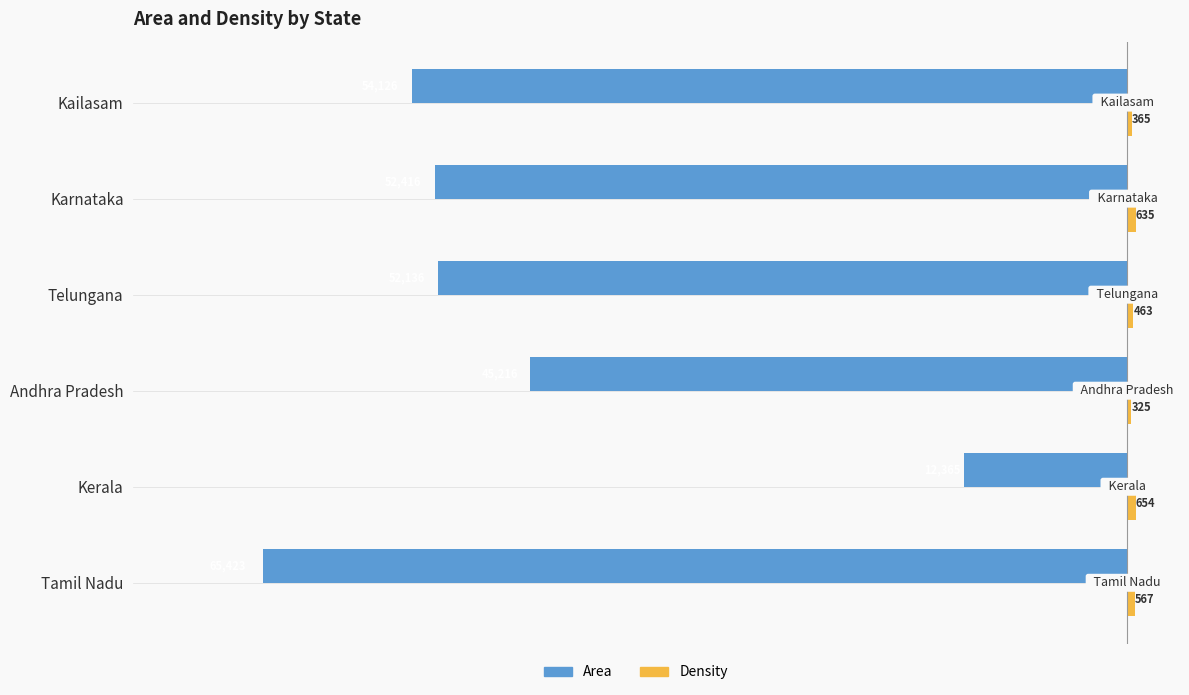

What is the difference between the Area values at Andhra Pradesh and Tamil Nadu?

20207